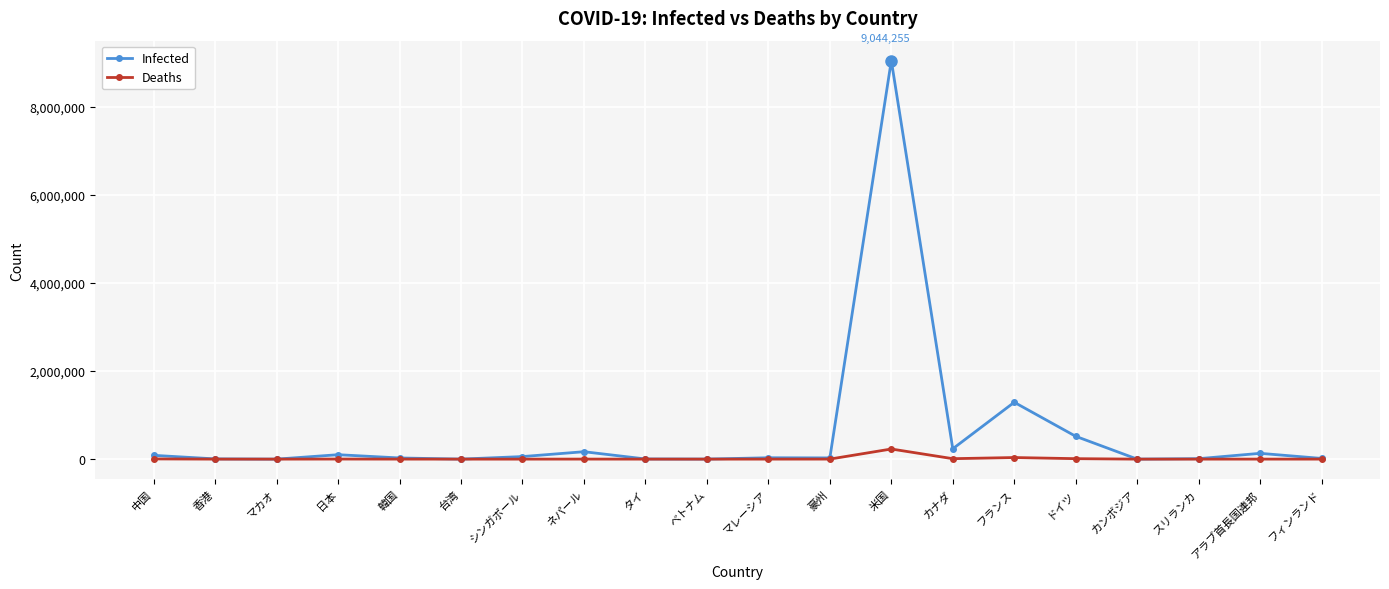

True or false: Infected has more than 0 points higher than both neighbors.

True